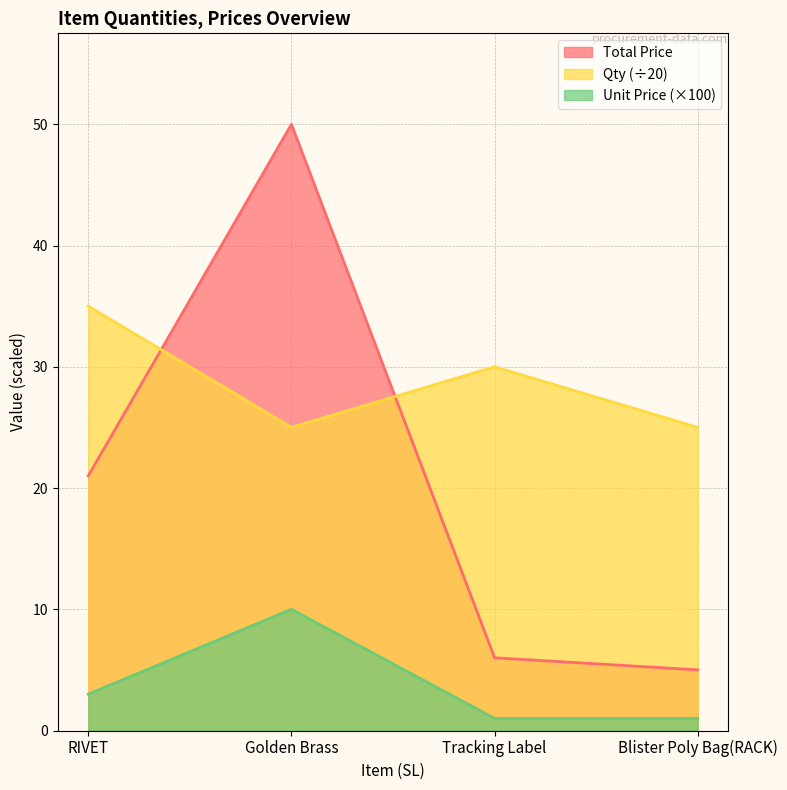

What is the sum of all Qty values?

115